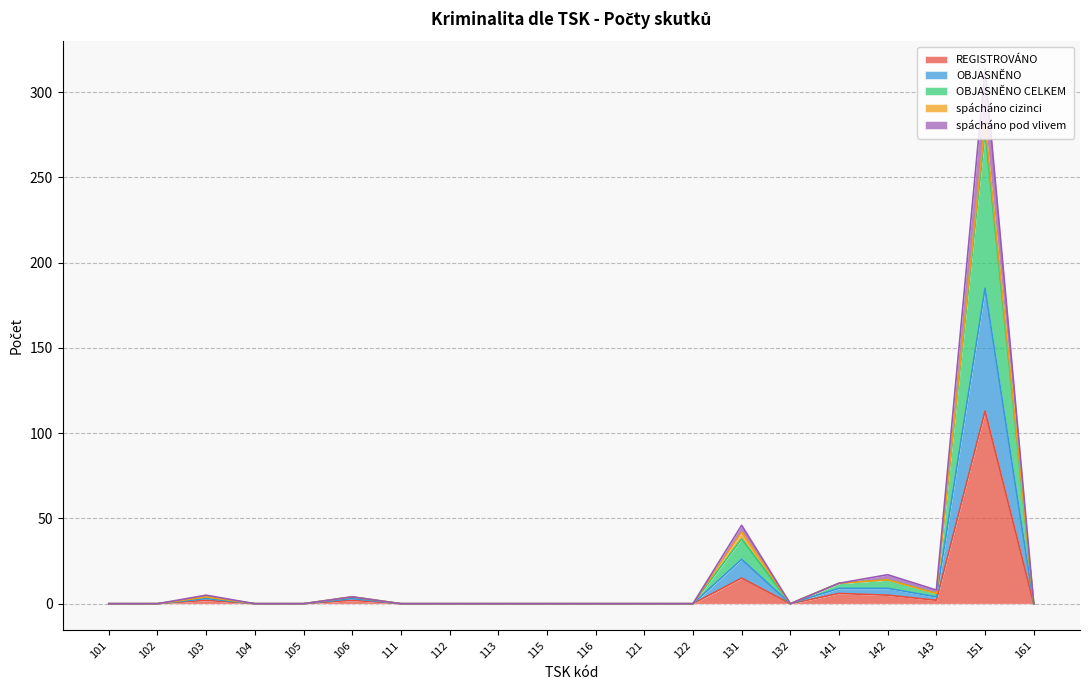

True or false: OBJASNĚNO has a value of 0 at 122.

True